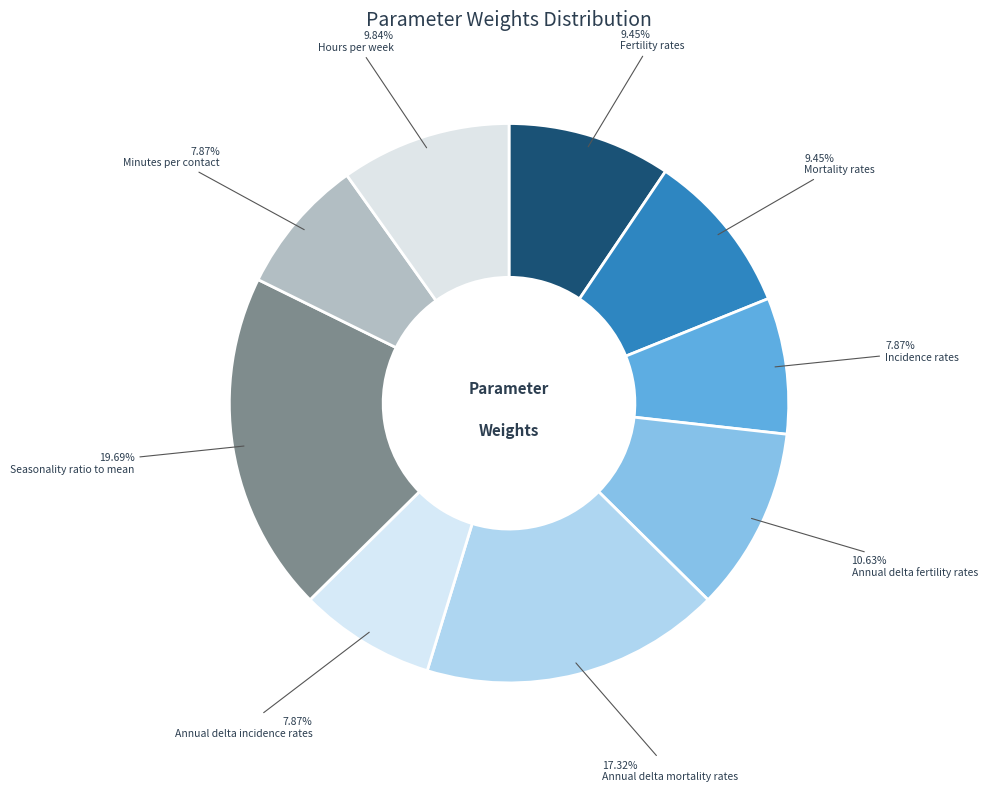

Rank the categories by value from highest to lowest.

Seasonality ratio to mean, Annual delta mortality rates, Annual delta fertility rates, Hours per week, Fertility rates, Mortality rates, Incidence rates, Annual delta incidence rates, Minutes per contact